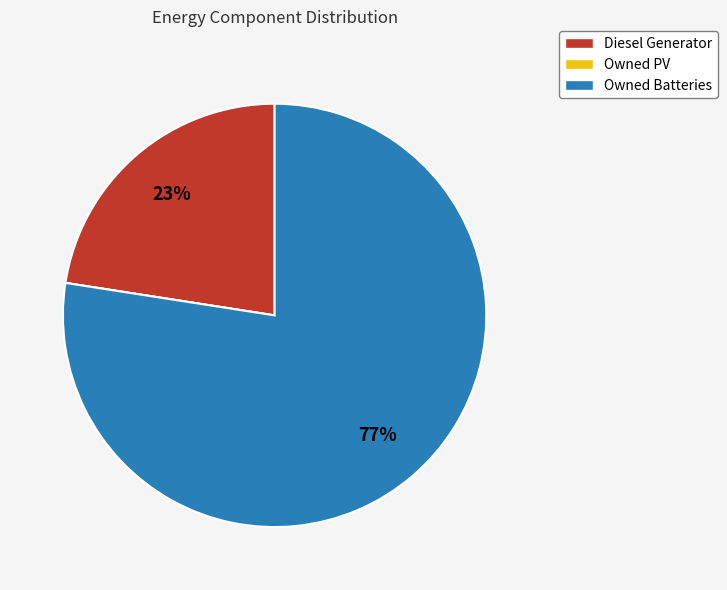

To the nearest percent, what is the average slice percentage?

33%